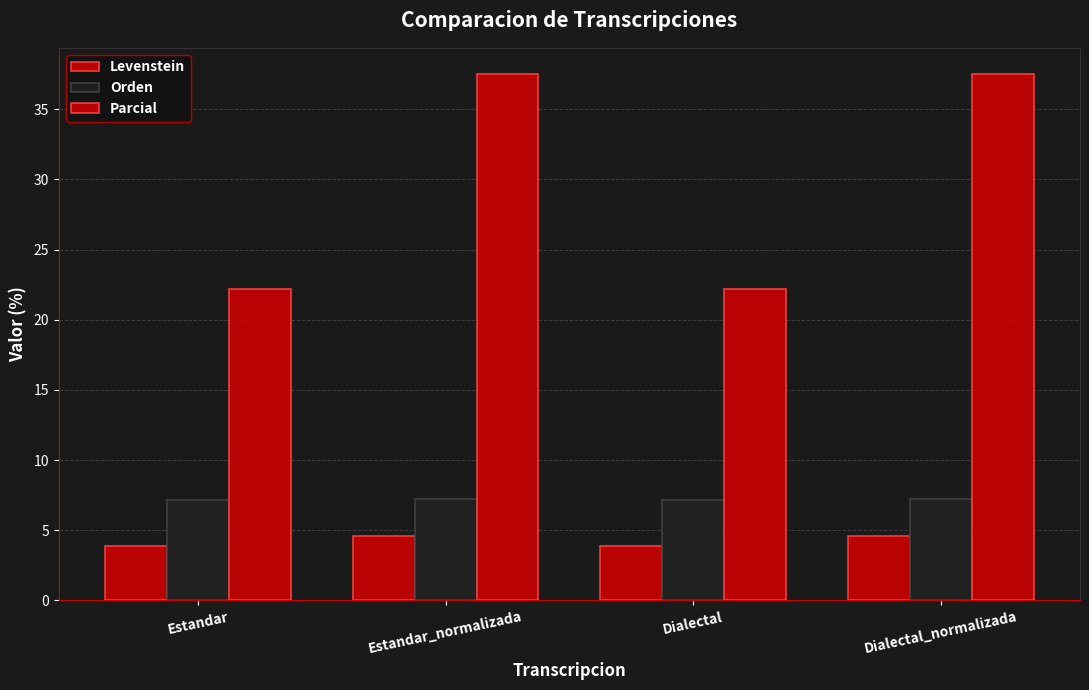

How many bars are there in each group?

3